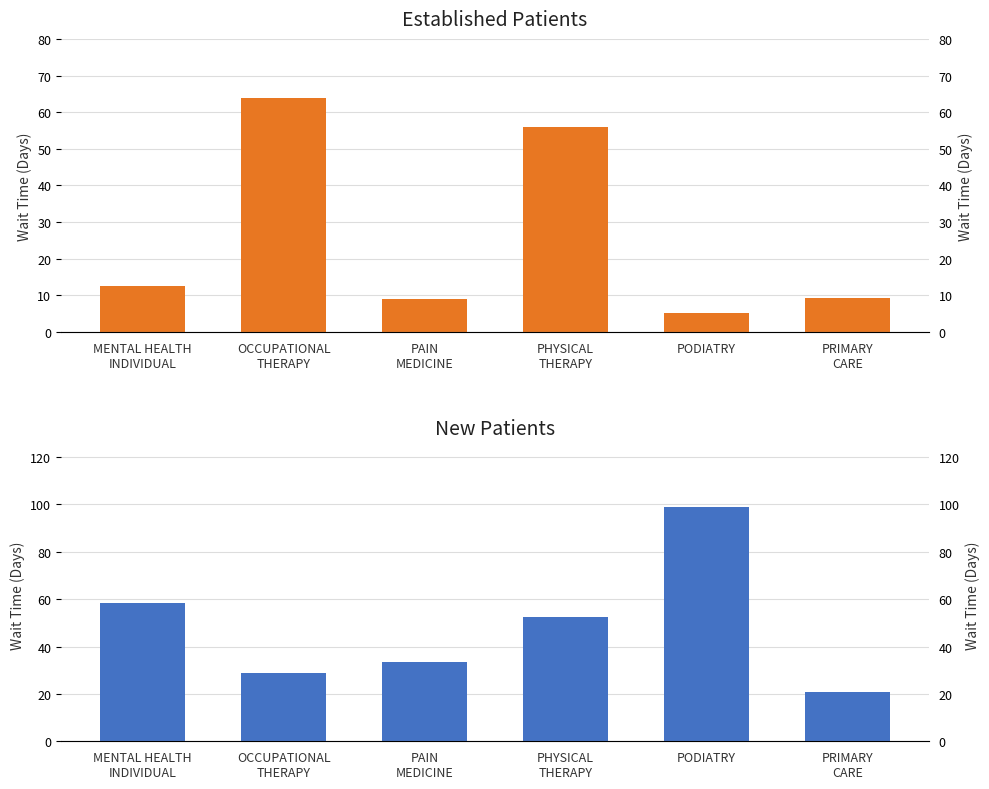

Read the NewPatients value at PODIATRY.

99.0